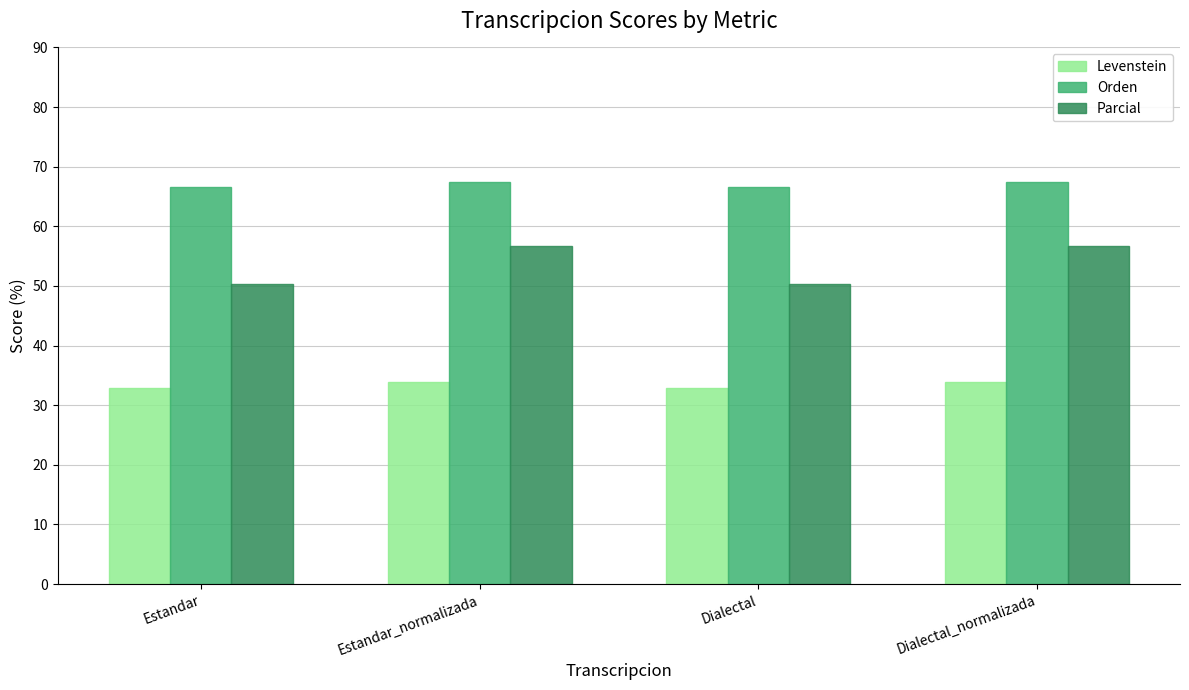

Rank the series by their average value, from highest to lowest.

Orden, Parcial, Levenstein